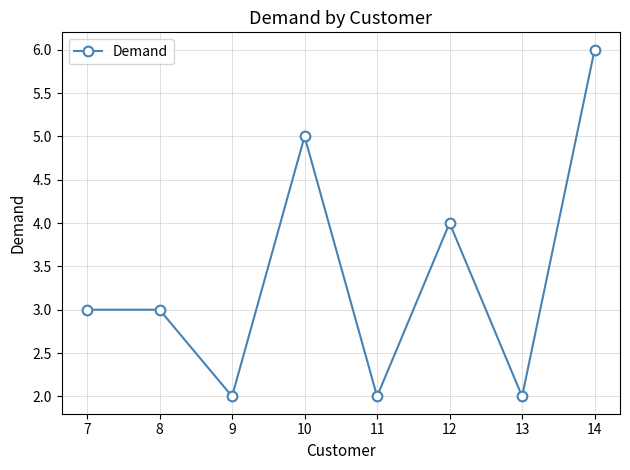

What is the difference between the values at 12 and 9?

2